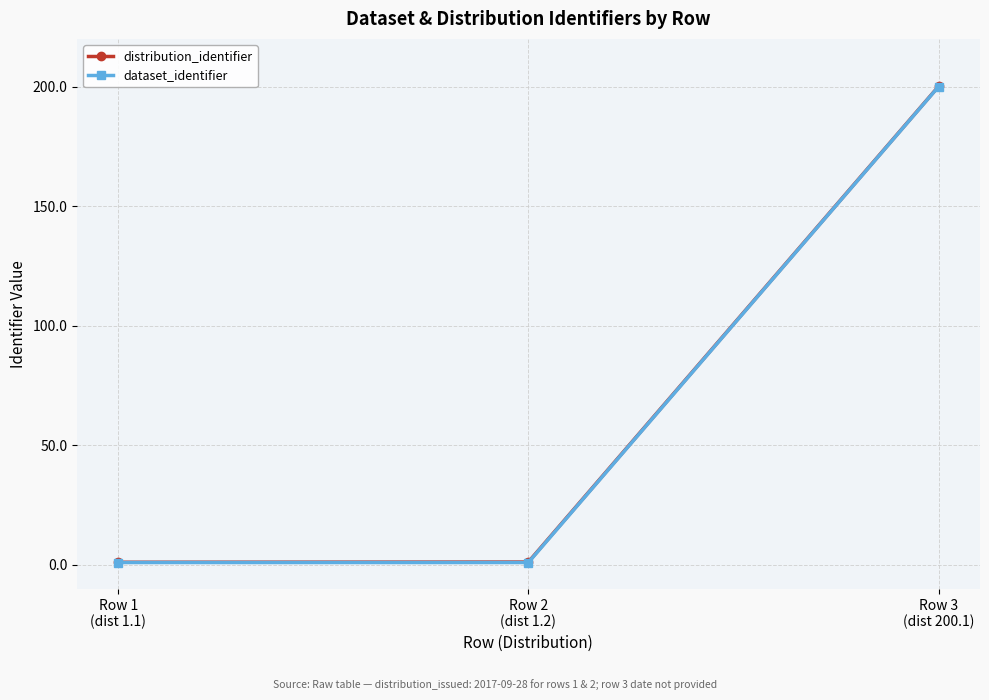

What is the greatest value displayed?

200.1